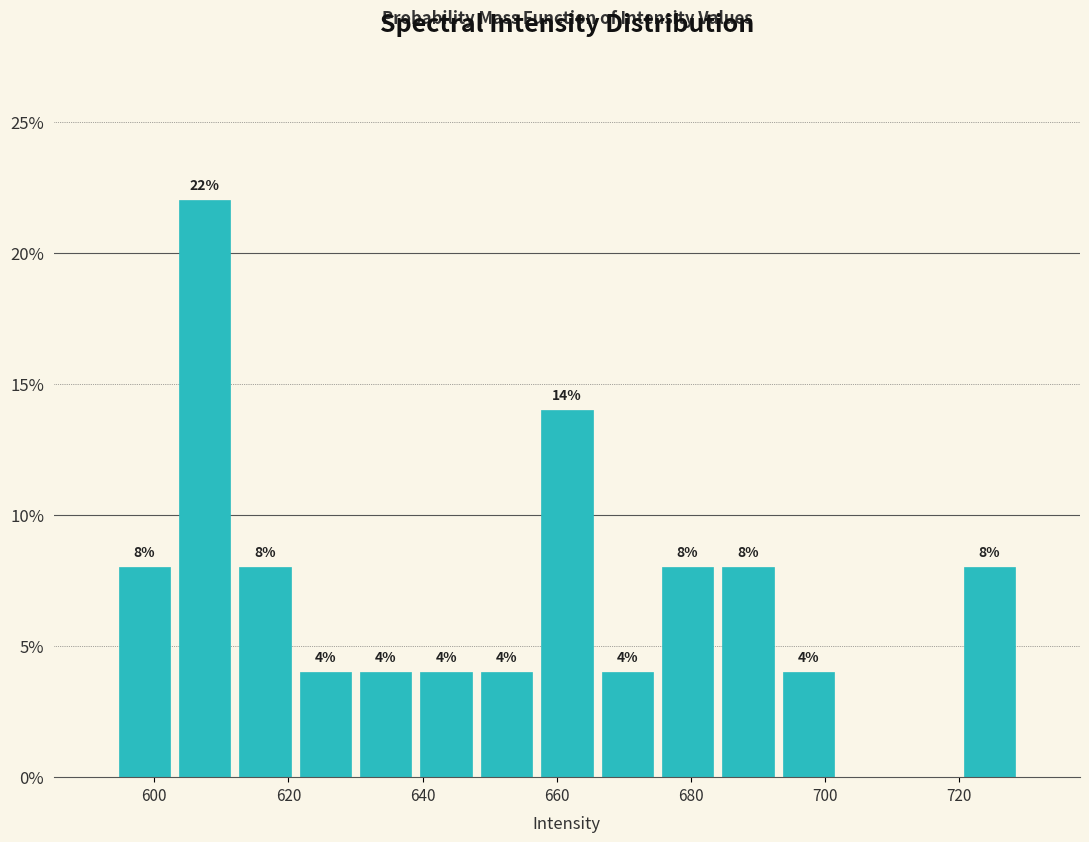

Which range on the x-axis has the tallest bar?

603 to 612